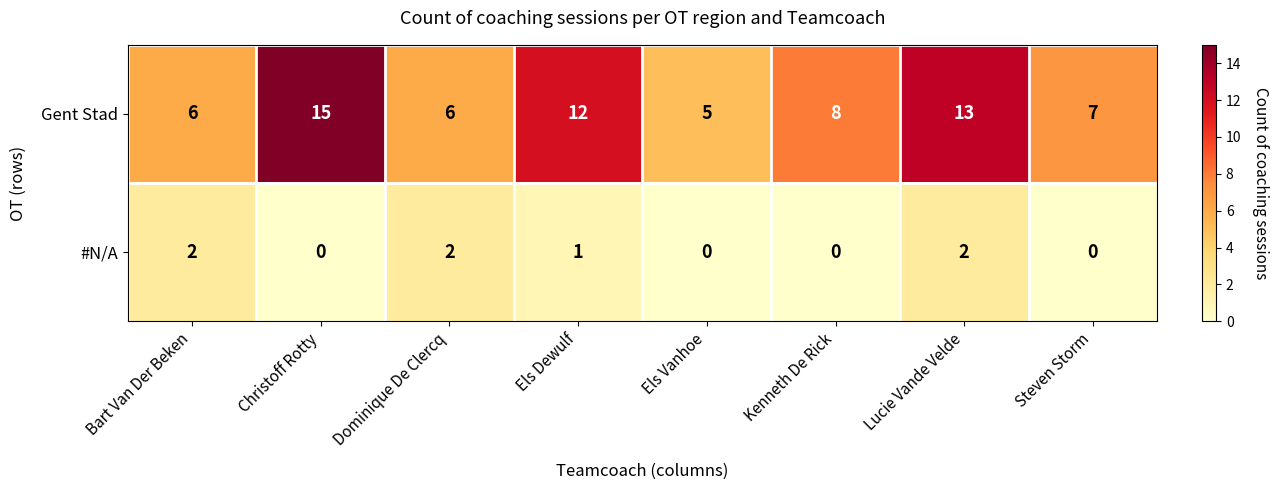

List the series in order of their peak value, highest first.

Gent Stad, #N/A